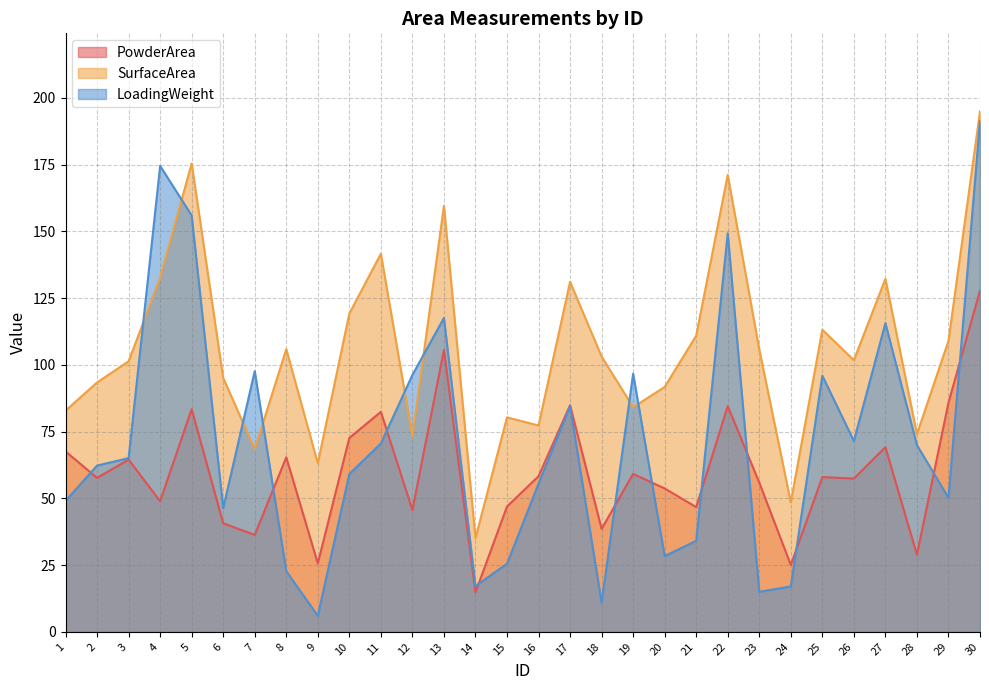

How many times do LoadingWeight and SurfaceArea cross each other?

8